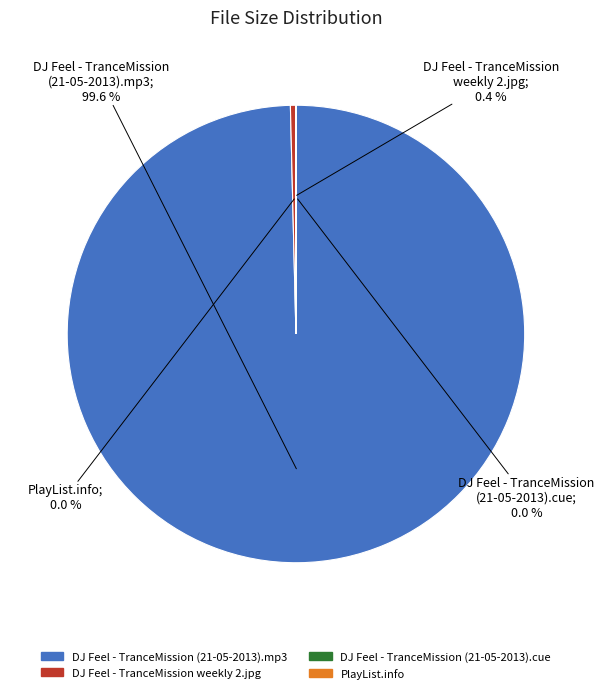

Does any single category account for the majority?

Yes